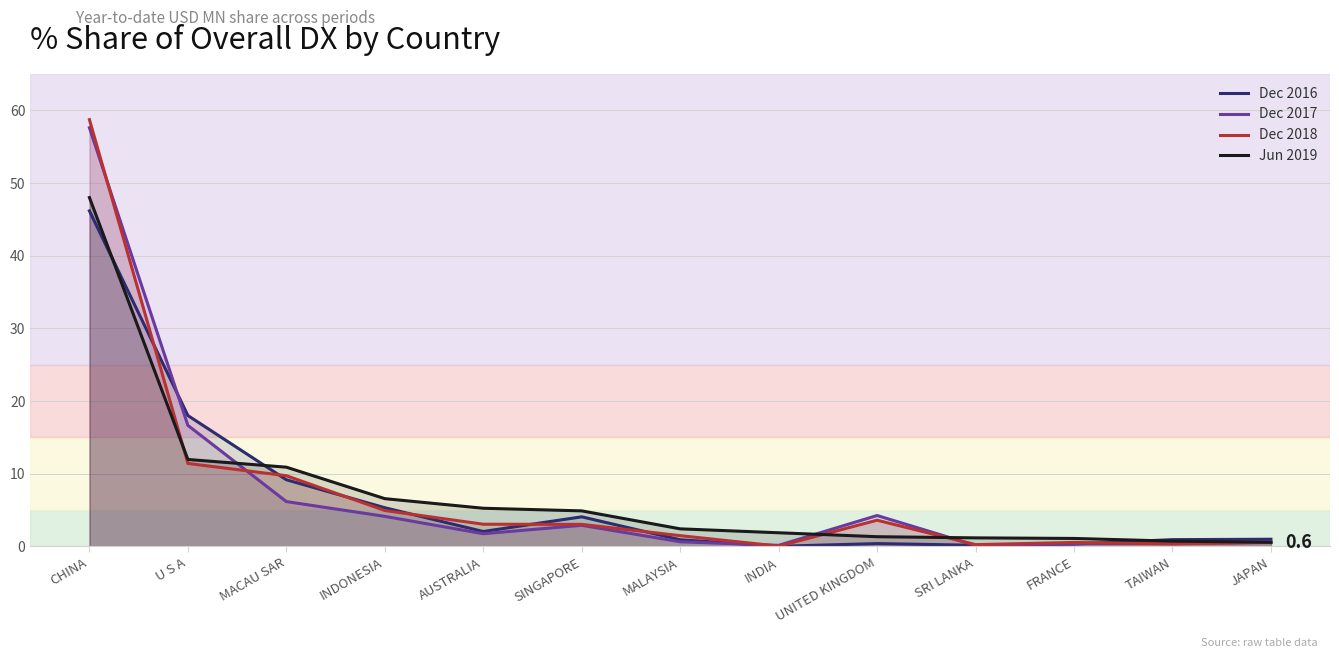

What is the maximum value shown in the chart?

58.7